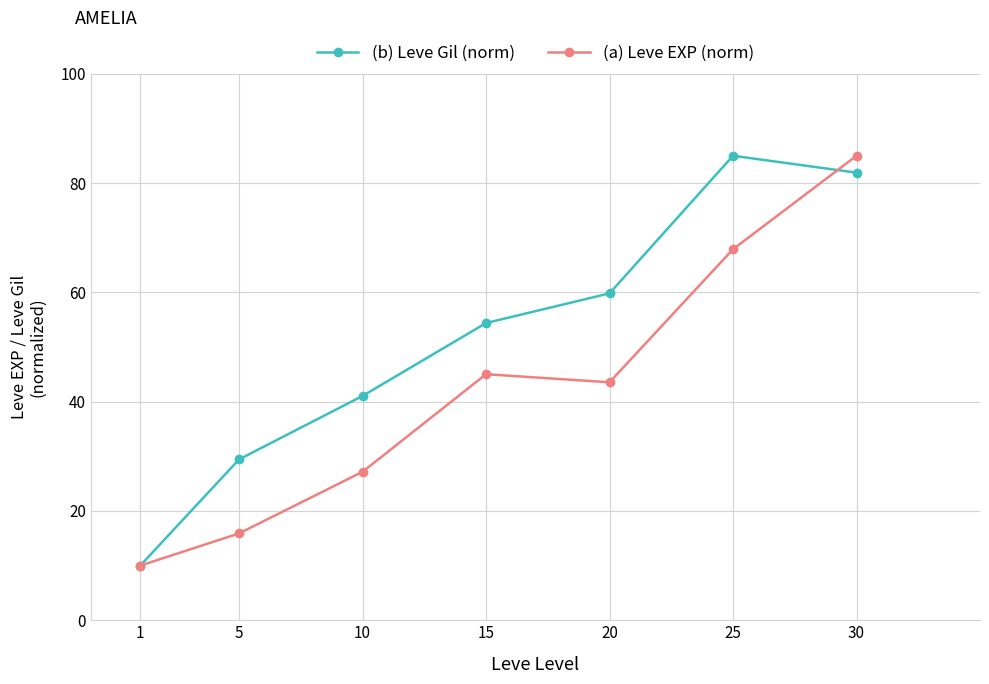

Between 1 and 5, which series saw the biggest shift?

(b) Leve Gil (norm)